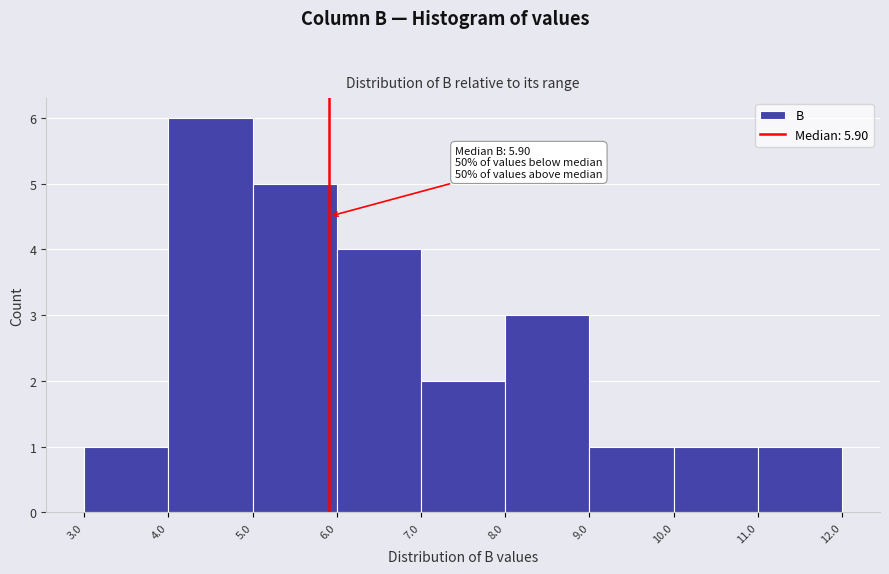

Which range on the x-axis has the tallest bar?

4.0 to 5.0